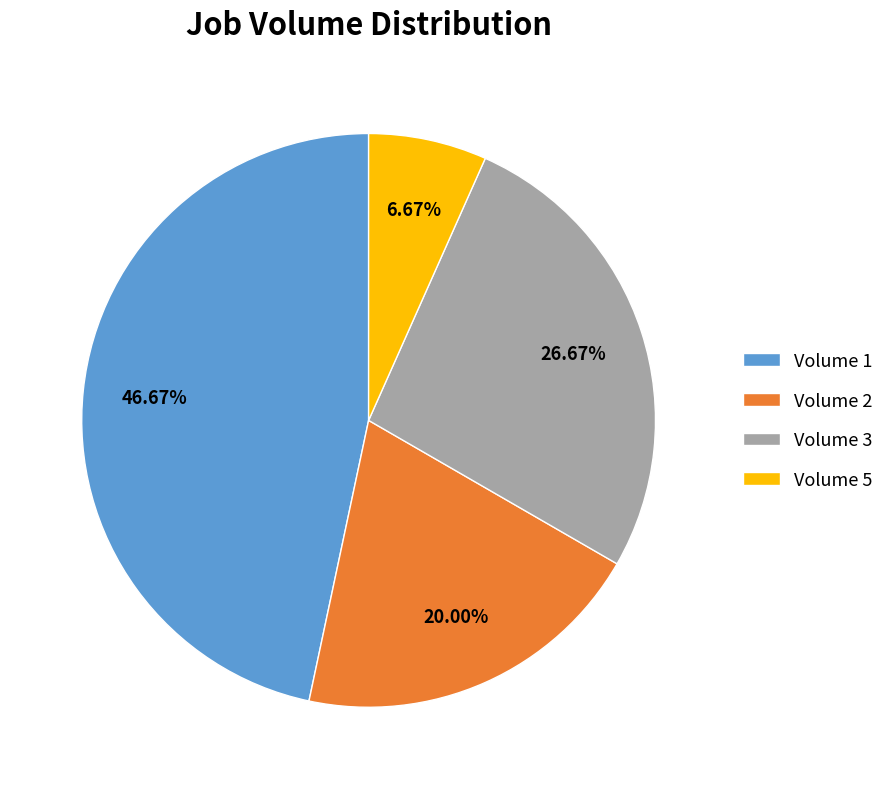

Does Volume 1 represent more than half of the total?

No